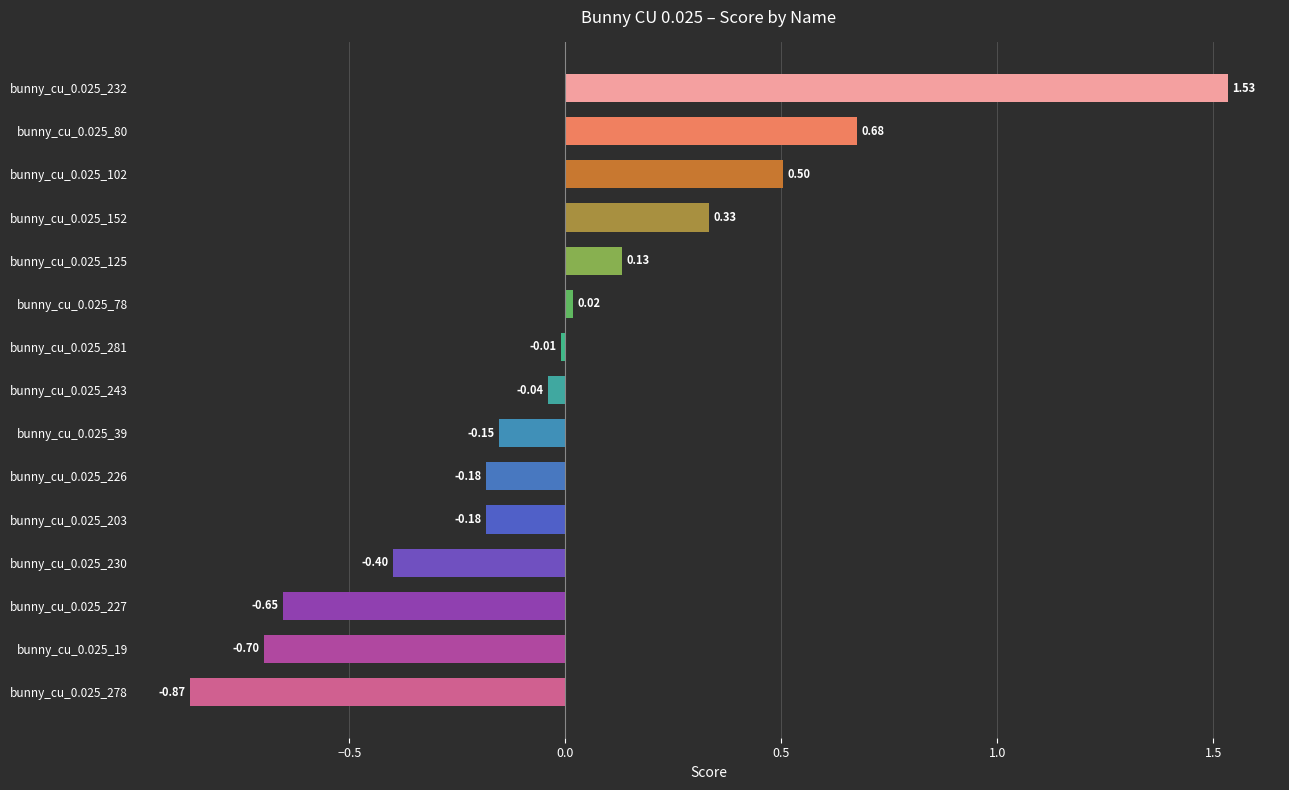

What is the change in value from bunny_cu_0.025_243 to bunny_cu_0.025_19?

-0.7